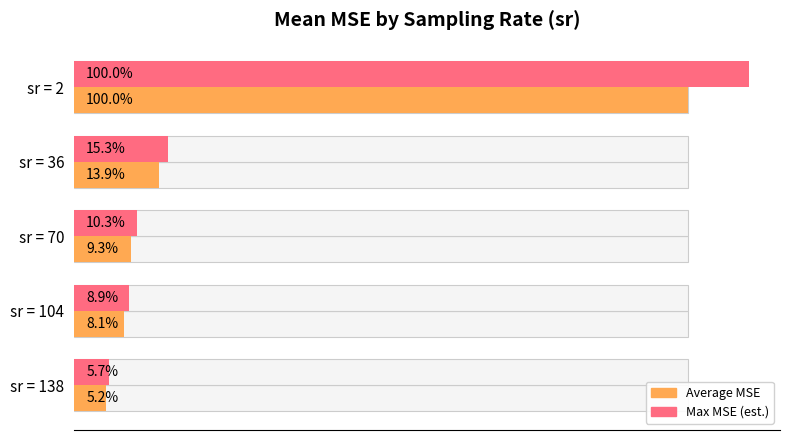

Rank the series at 0 from lowest to highest value.

Average MSE, Max MSE (est.)